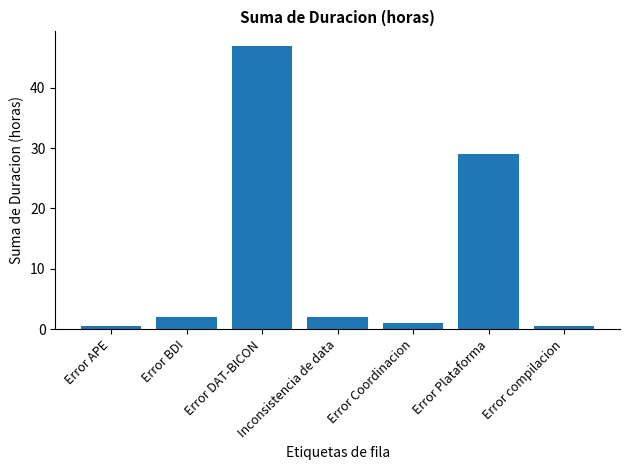

Is it true that the value at Error Plataforma is 51.8?

False